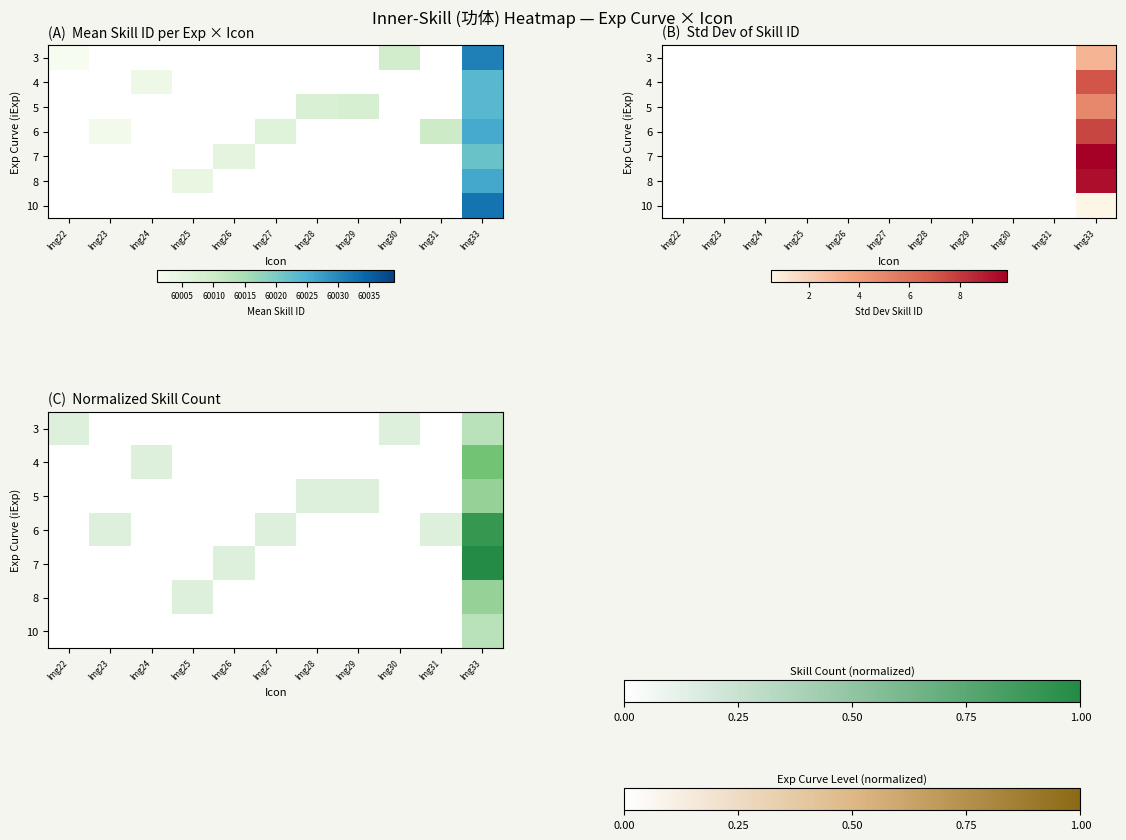

How many categories are shown in the chart?

11